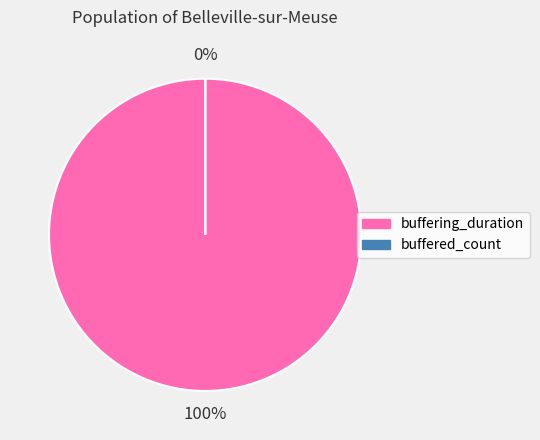

True or false: buffered_count accounts for 15% of the total.

False